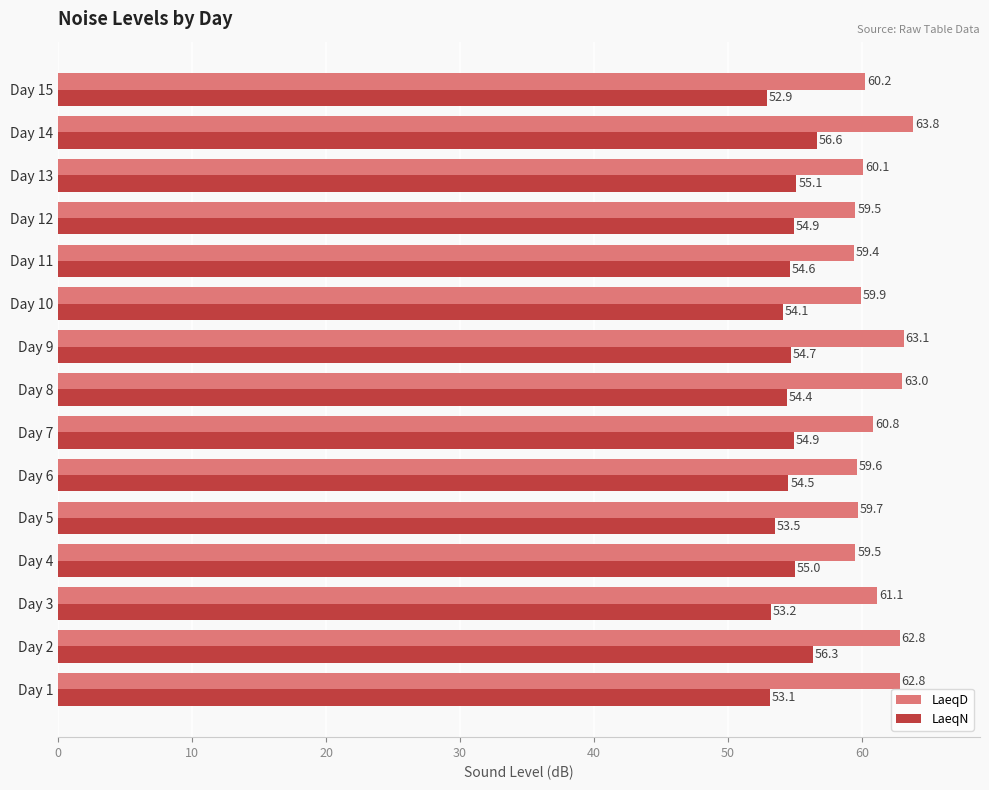

Between Day 11 and Day 14, which series saw the biggest shift?

LaeqD